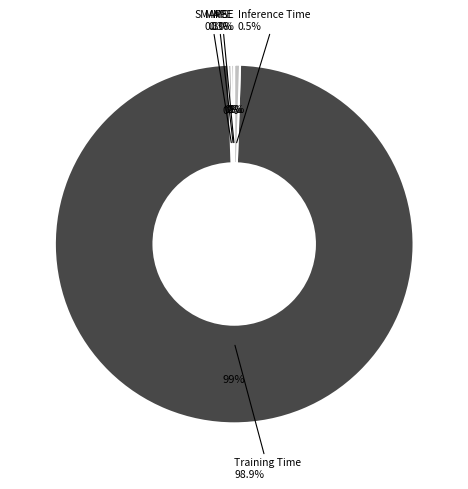

Is it true that MAPE is 1% of the pie?

False